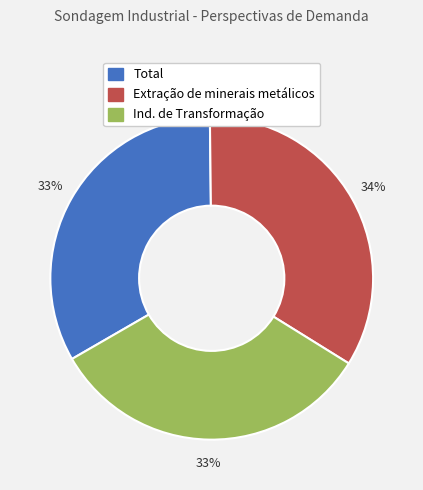

To the nearest percent, what is the difference between the largest and smallest slice percentages?

1%